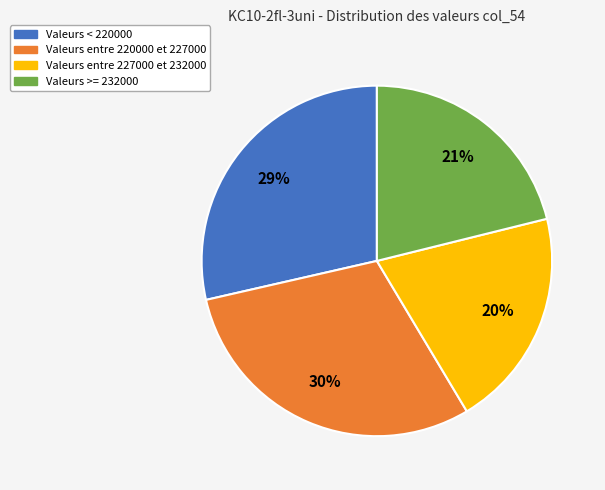

Does any single category account for the majority?

No